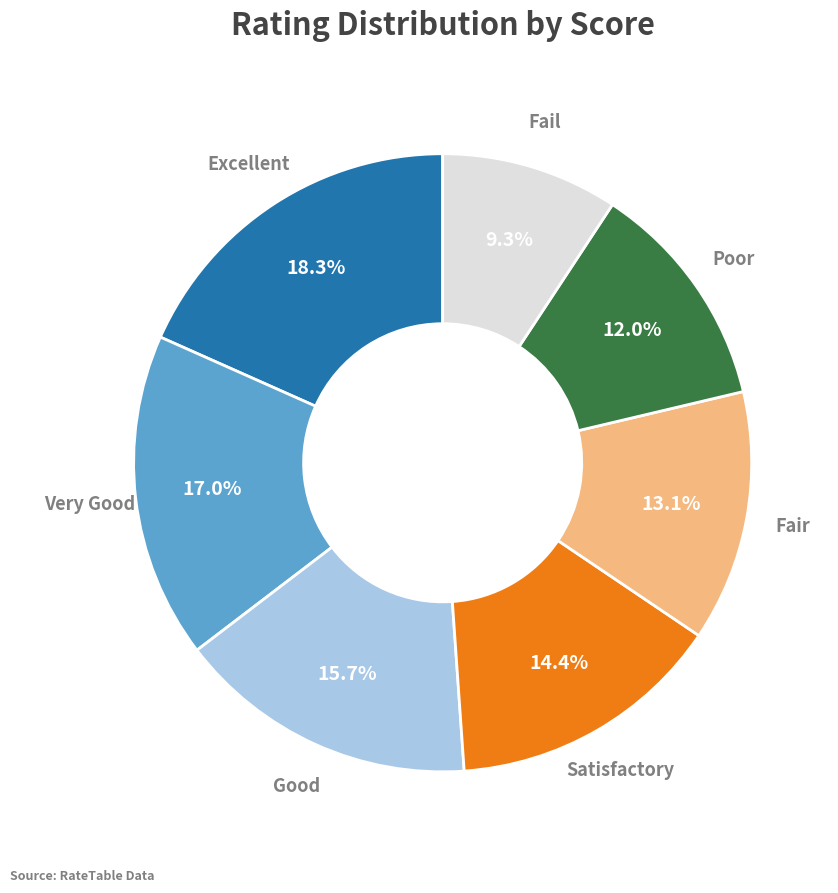

To the nearest percent, what is the difference between the largest and smallest slice percentages?

9%